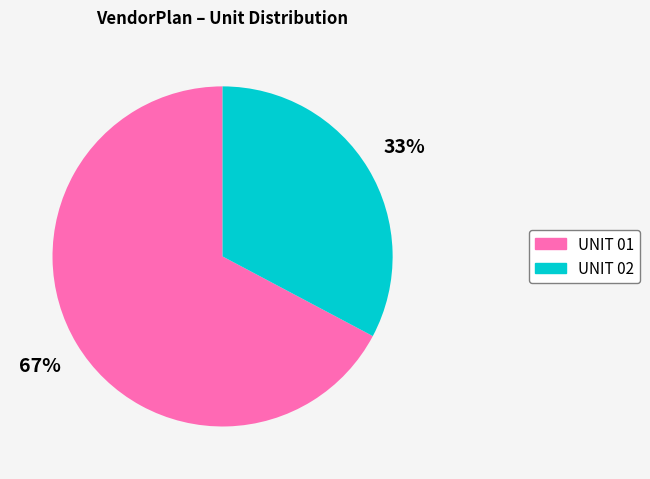

Is there a majority slice in this chart?

Yes